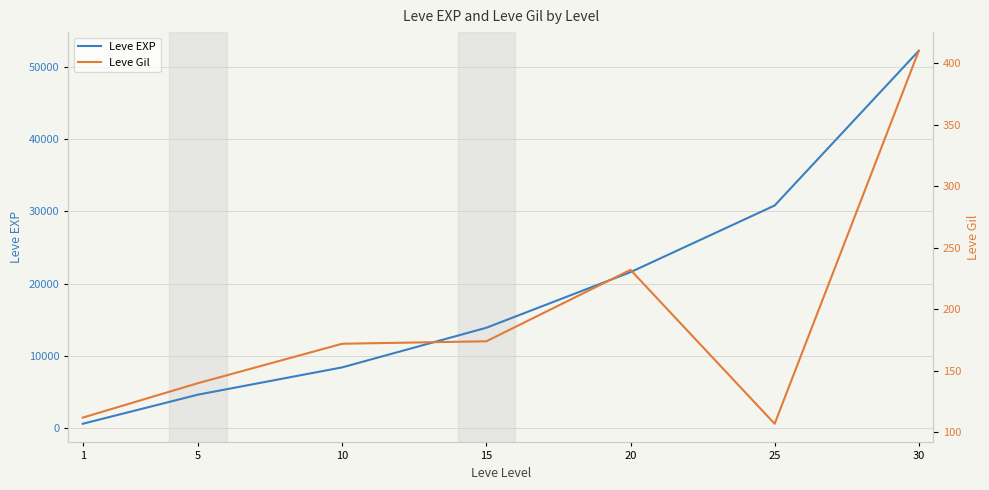

Reading left to right, what are all the values shown in this chart?

Leve EXP: 1=630	5=4660	10=8430	15=13910	20=21600	25=30820	30=52220
Leve Gil: 1=112	5=140	10=172	15=174	20=232	25=107	30=410